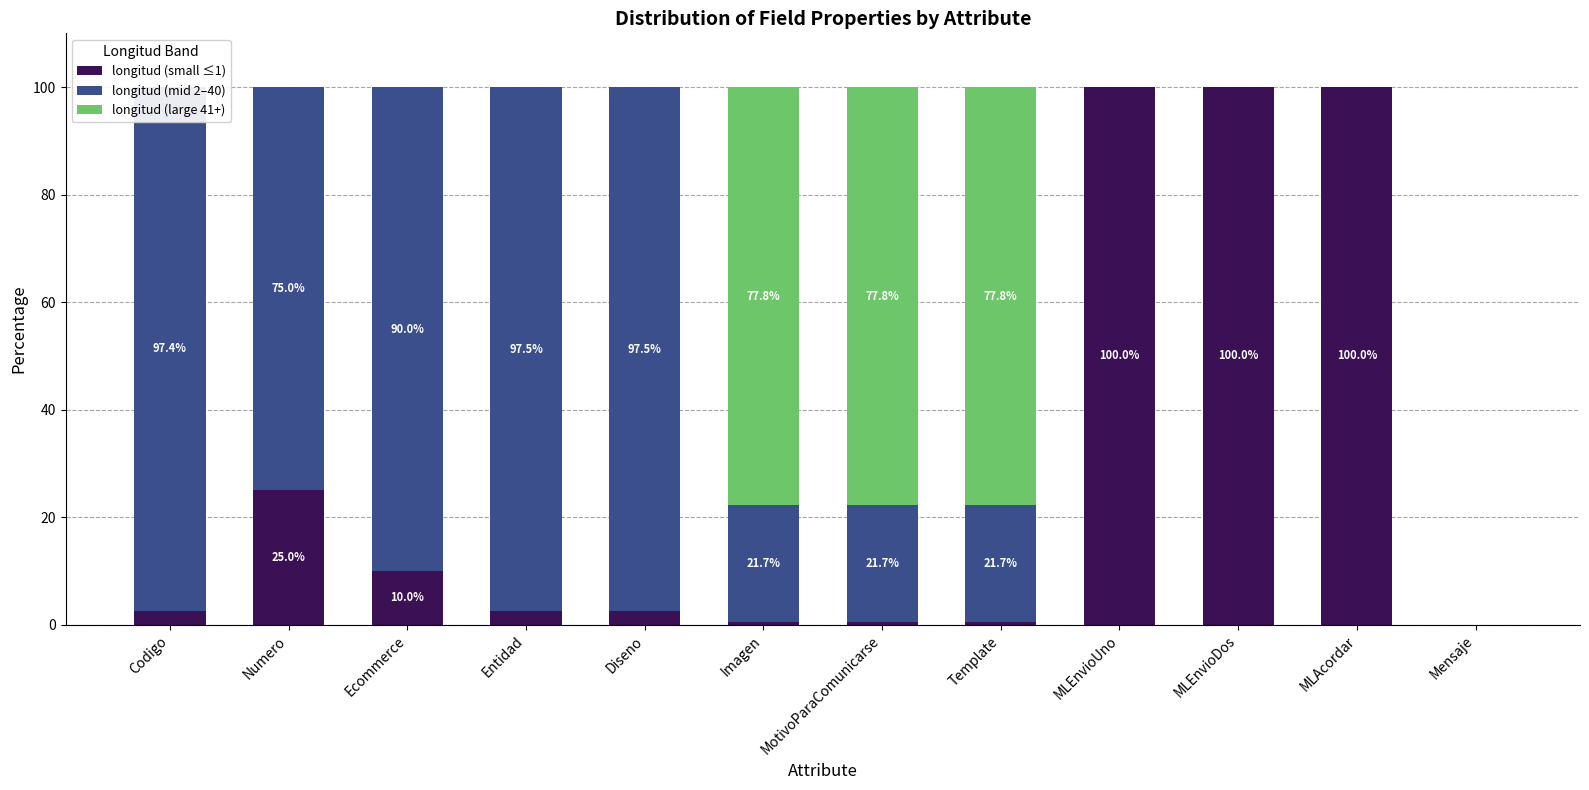

At which category does the chart reach its minimum across all series?

Mensaje